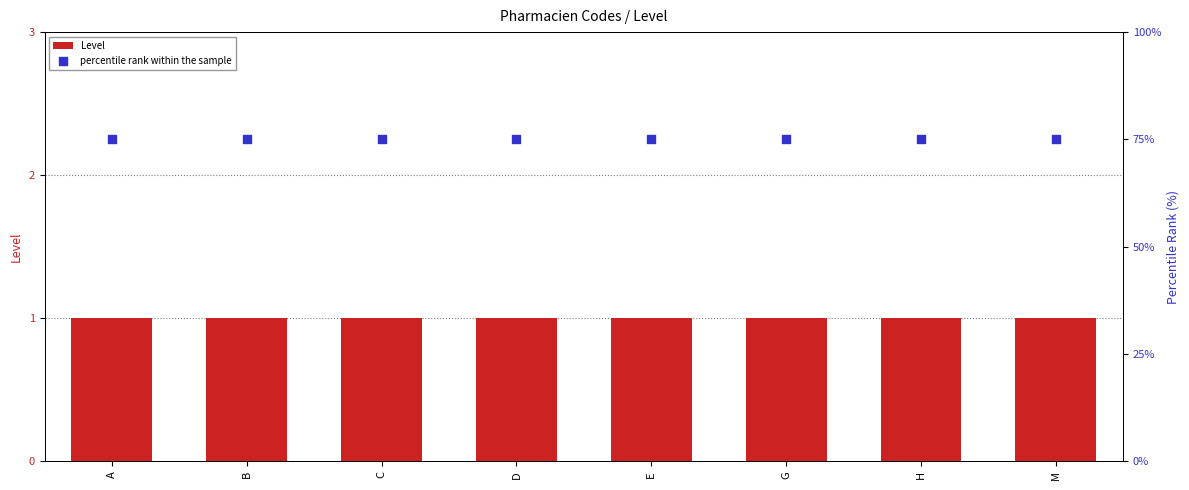

What is the total value across all series at B?

76